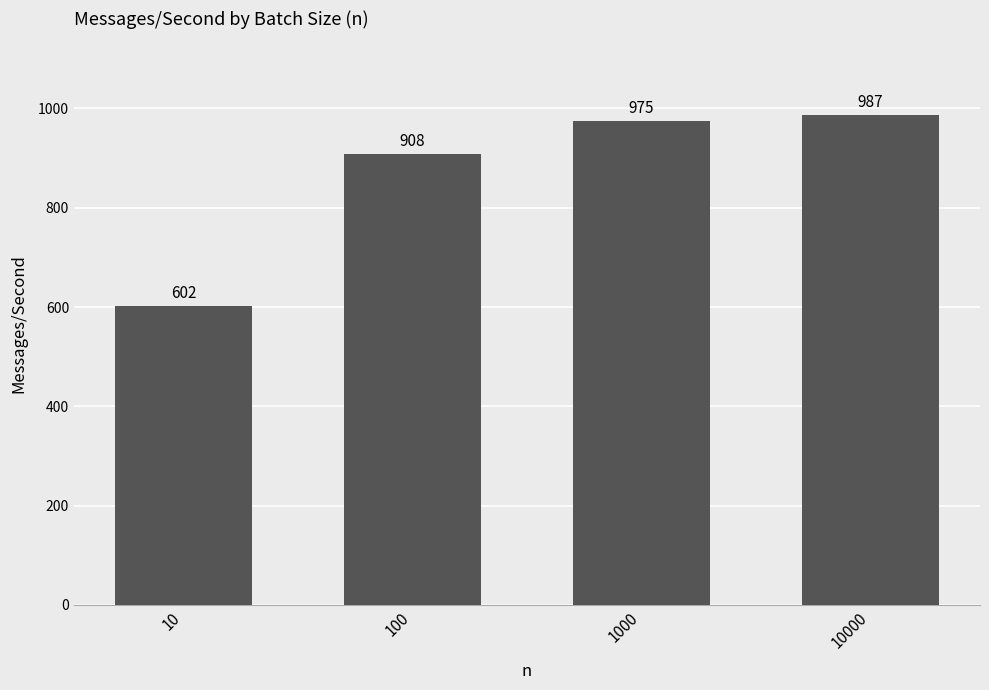

What is the minimum value shown in the chart?

602